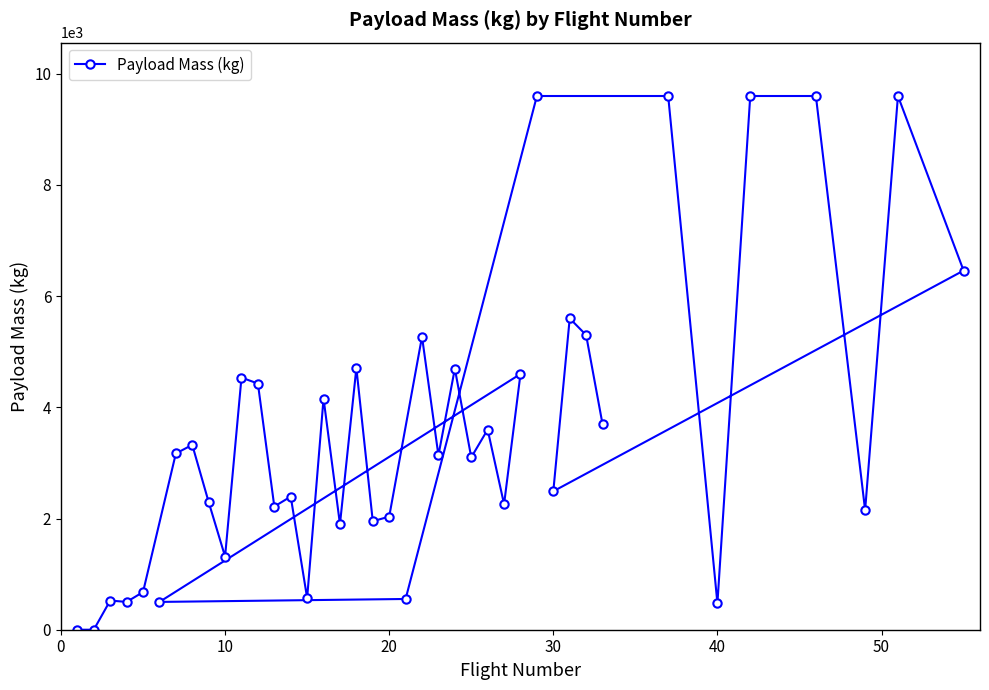

What is the greatest value displayed?

9600.0